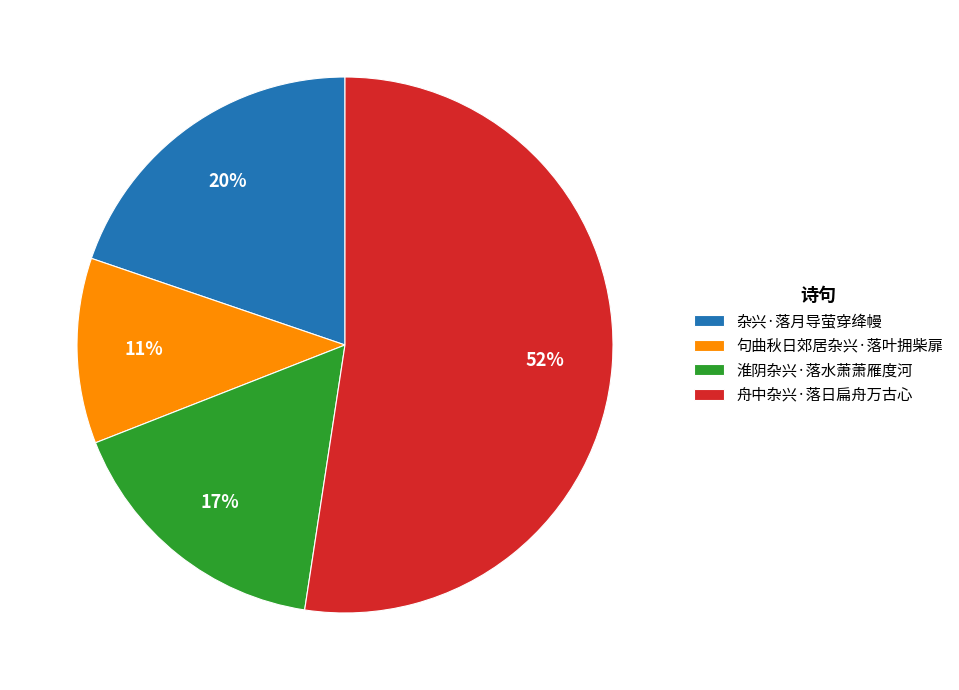

Do 淮阴杂兴·落水萧萧雁度河 and 舟中杂兴·落日扁舟万古心 together represent more than half of the pie?

Yes